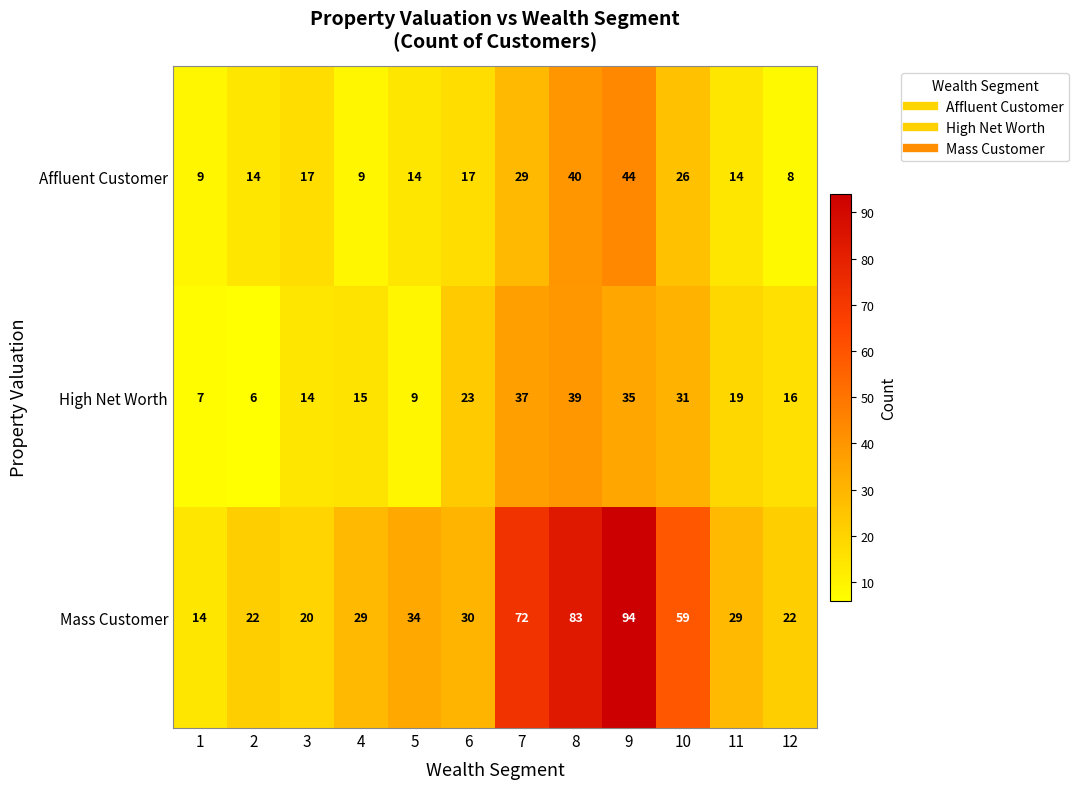

Between 5 and 7, which series saw the biggest shift?

Mass Customer